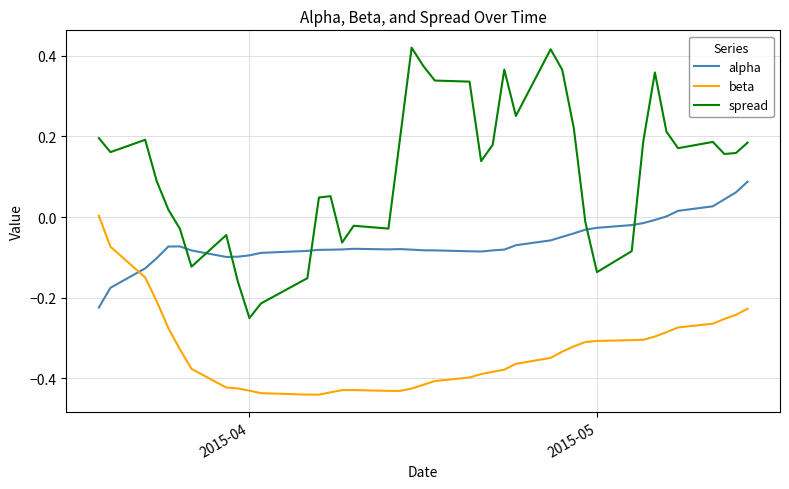

Which series has the largest total across all categories?

spread